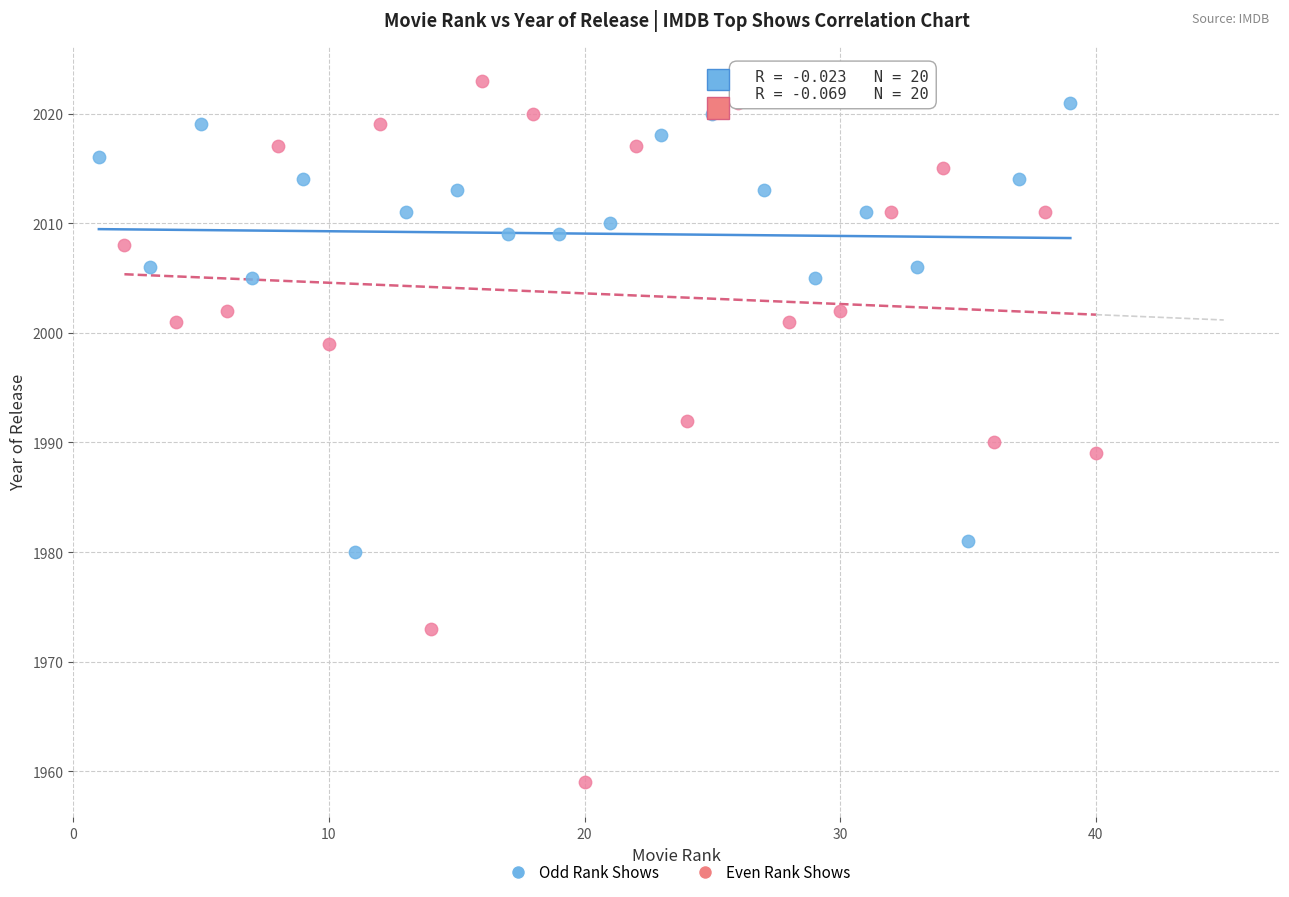

Which series reaches the minimum Y coordinate?

Even Rank Shows